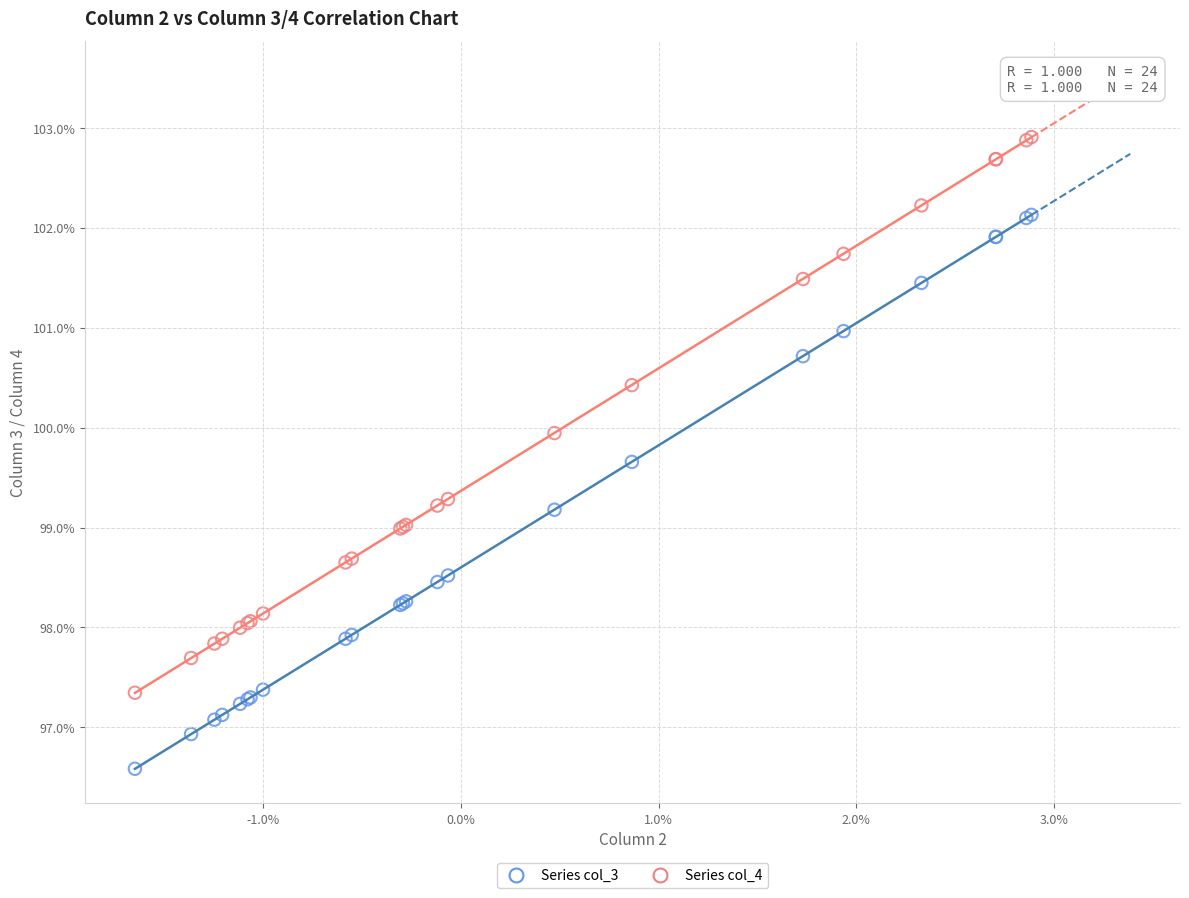

What are all the series names shown in the legend?

Series col_3, Series col_4